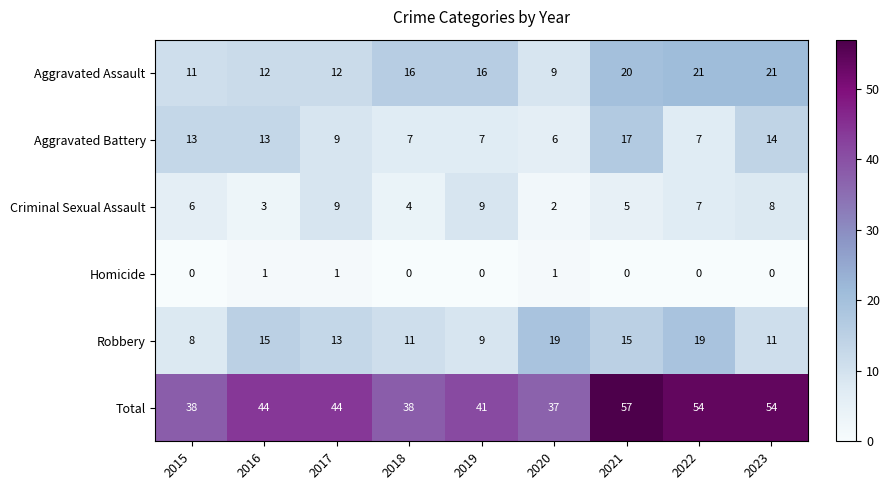

Count the Homicide values in the range 0 to 1.

9